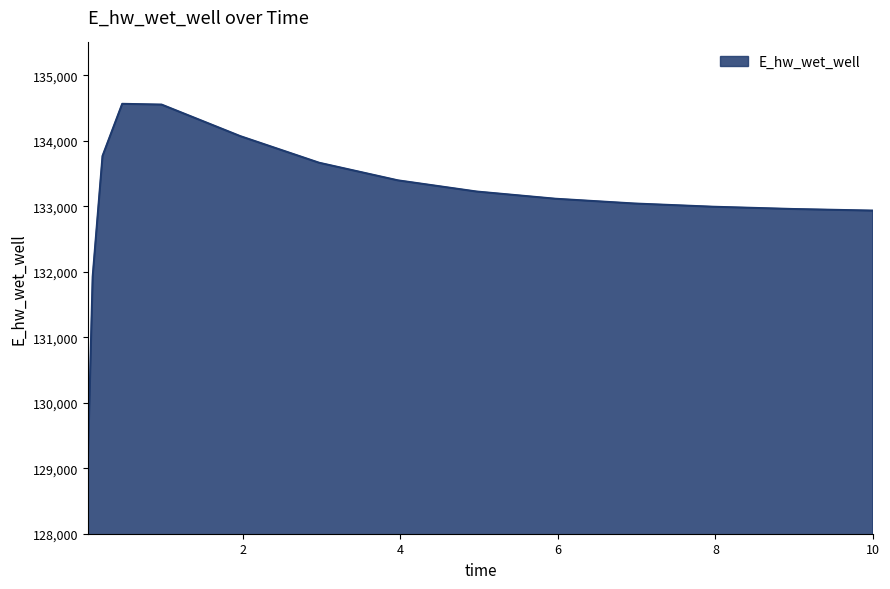

What is the maximum value shown in the chart?

134562.7